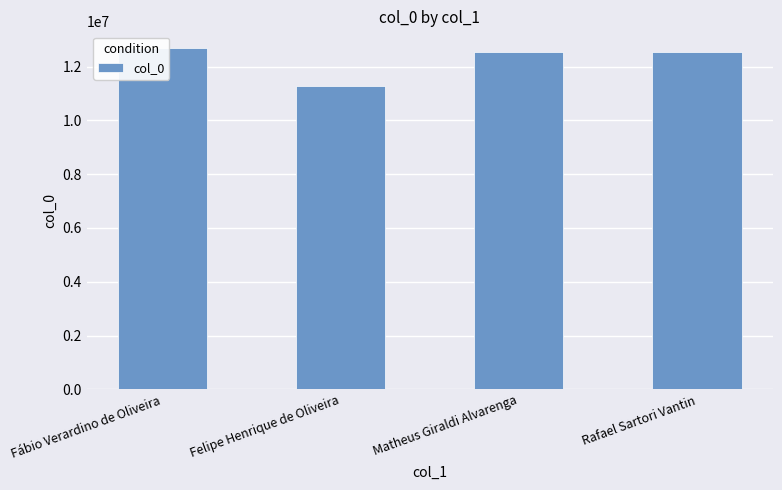

Which label corresponds to the largest value in the chart?

Fábio Verardino de Oliveira